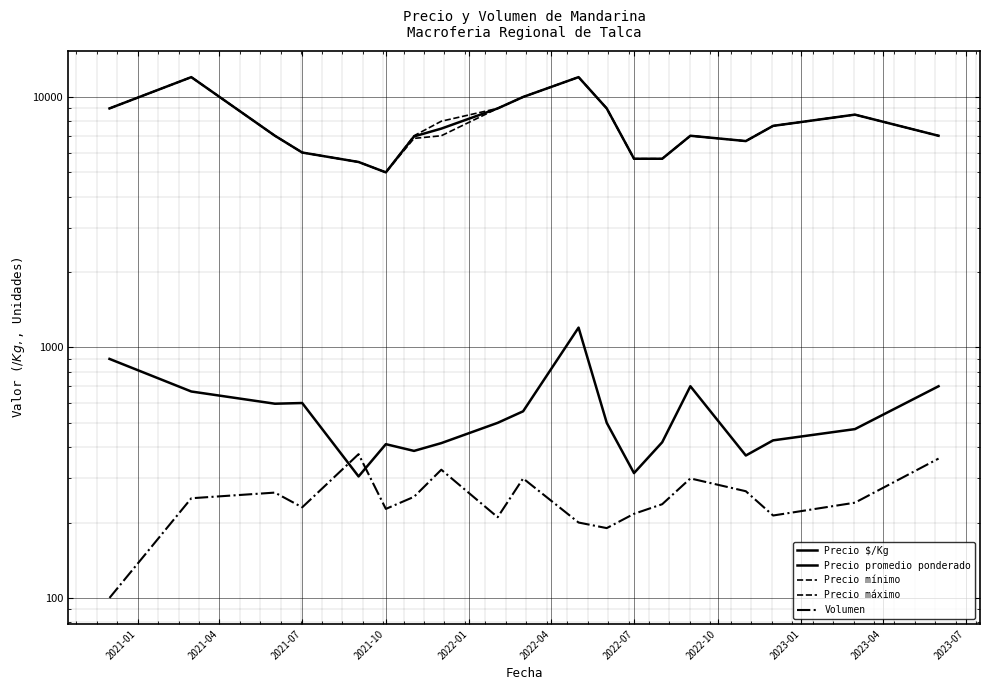

True or false: Volumen and Precio máximo cross at least once.

False